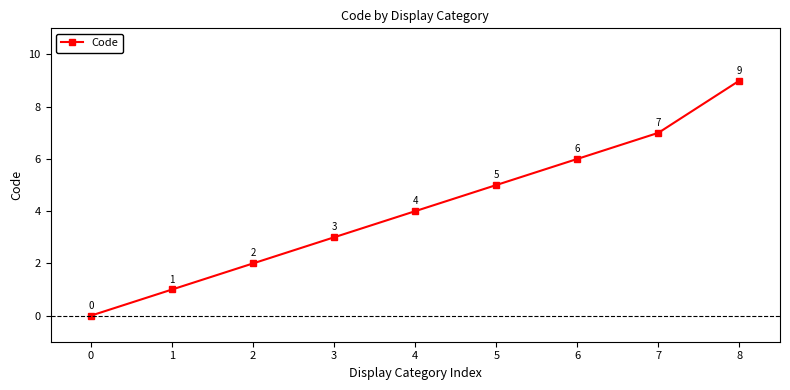

Between 0 and 1, which is larger?

1